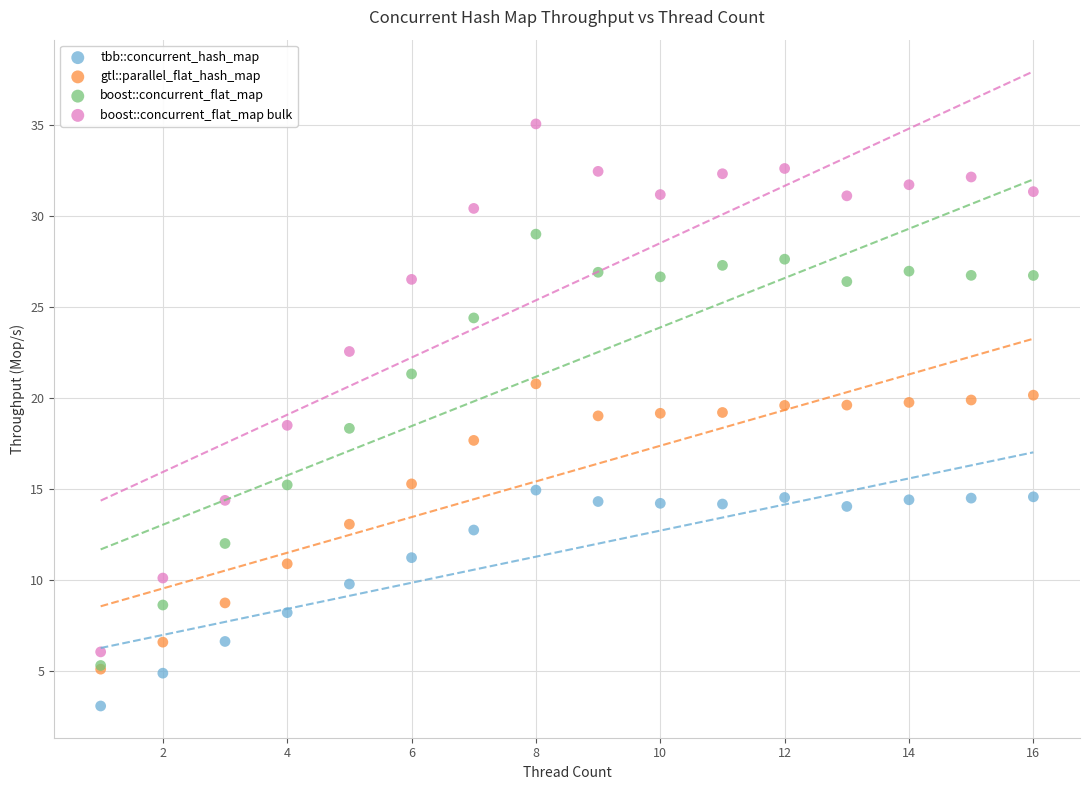

Which series contains the highest Y value?

boost::concurrent_flat_map bulk